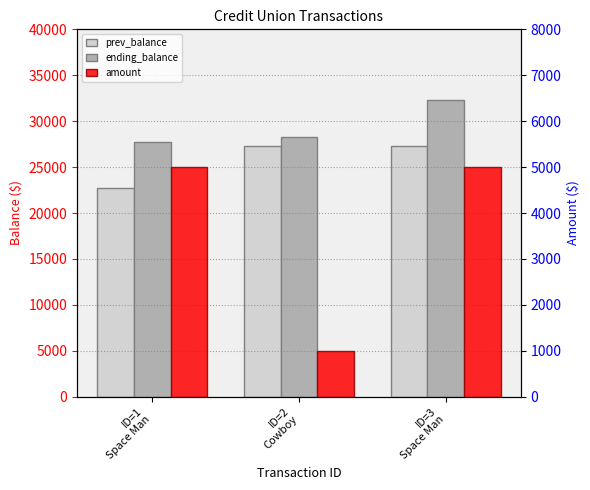

Reading left to right, list all the values displayed in this chart.

prev_balance: 22700	27300	27300
ending_balance: 27700	28300	32300
amount: 5000	1000	5000